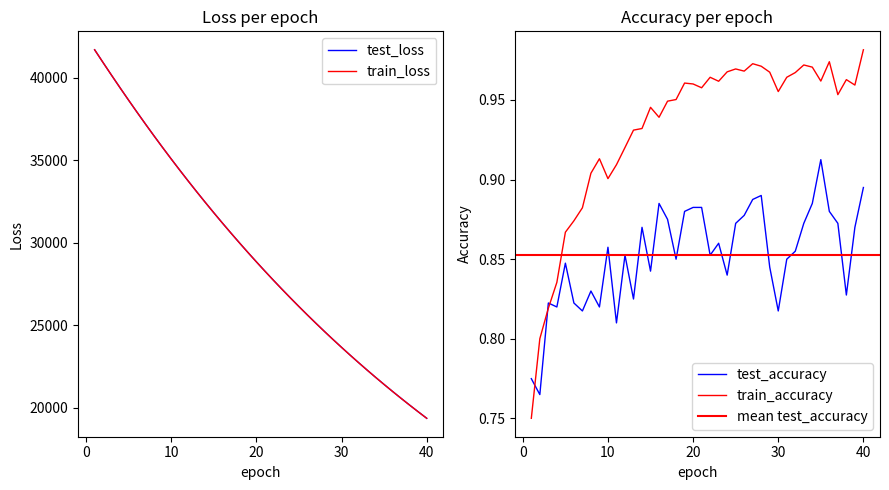

Reading left to right, transcribe all the data shown in this chart.

test_loss: 41694.4	40913.2	40141.3	39380.3	38631.2	37894.8	37170.8	36457.8	35758.7	35070.9	34395.7	33731.7	33080.2	32440.0	31811.9	31194.7	30588.7	29994.7	29409.5	28836.7	28273.7	27721.4	27179.1	26646.7	26124.2	25610.8	25107.5	24613.2	24128.6	23653.0	23185.0	22726.8	22276.7	21834.3	21401.7	20975.9	20559.1	20149.7	19747.6	19352.5
train_loss: 41695.8	40911.7	40140.8	39379.9	38630.7	37893.3	37168.5	36455.7	35755.9	35069.2	34393.3	33729.8	33078.1	32438.3	31809.7	31192.9	30587.0	29992.1	29407.9	28834.6	28271.9	27719.4	27177.1	26644.7	26122.2	25609.3	25105.8	24611.6	24126.7	23650.7	23183.5	22725.0	22275.0	21833.3	21400.1	20974.7	20557.5	20147.9	19746.0	19351.4
test_accuracy: 0.8	0.8	0.8	0.8	0.8	0.8	0.8	0.8	0.8	0.9	0.8	0.9	0.8	0.9	0.8	0.9	0.9	0.8	0.9	0.9	0.9	0.9	0.9	0.8	0.9	0.9	0.9	0.9	0.8	0.8	0.8	0.9	0.9	0.9	0.9	0.9	0.9	0.8	0.9	0.9
train_accuracy: 0.8	0.8	0.8	0.8	0.9	0.9	0.9	0.9	0.9	0.9	0.9	0.9	0.9	0.9	0.9	0.9	0.9	1.0	1.0	1.0	1.0	1.0	1.0	1.0	1.0	1.0	1.0	1.0	1.0	1.0	1.0	1.0	1.0	1.0	1.0	1.0	1.0	1.0	1.0	1.0